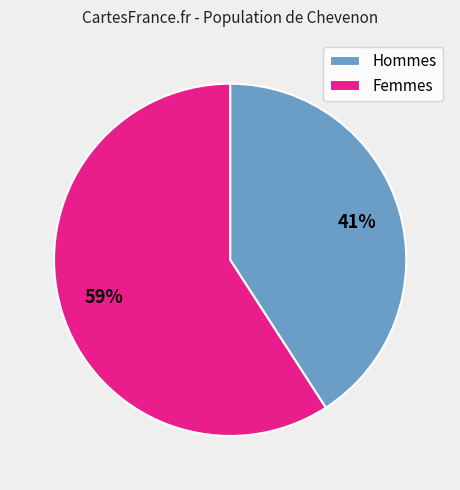

True or false: Femmes accounts for 51% of the total.

False